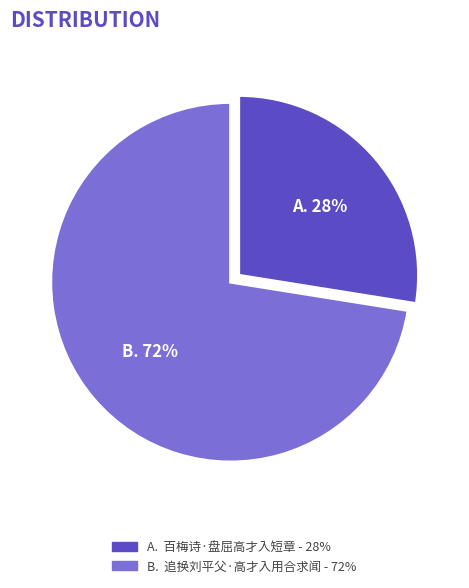

Does any single category account for the majority?

Yes